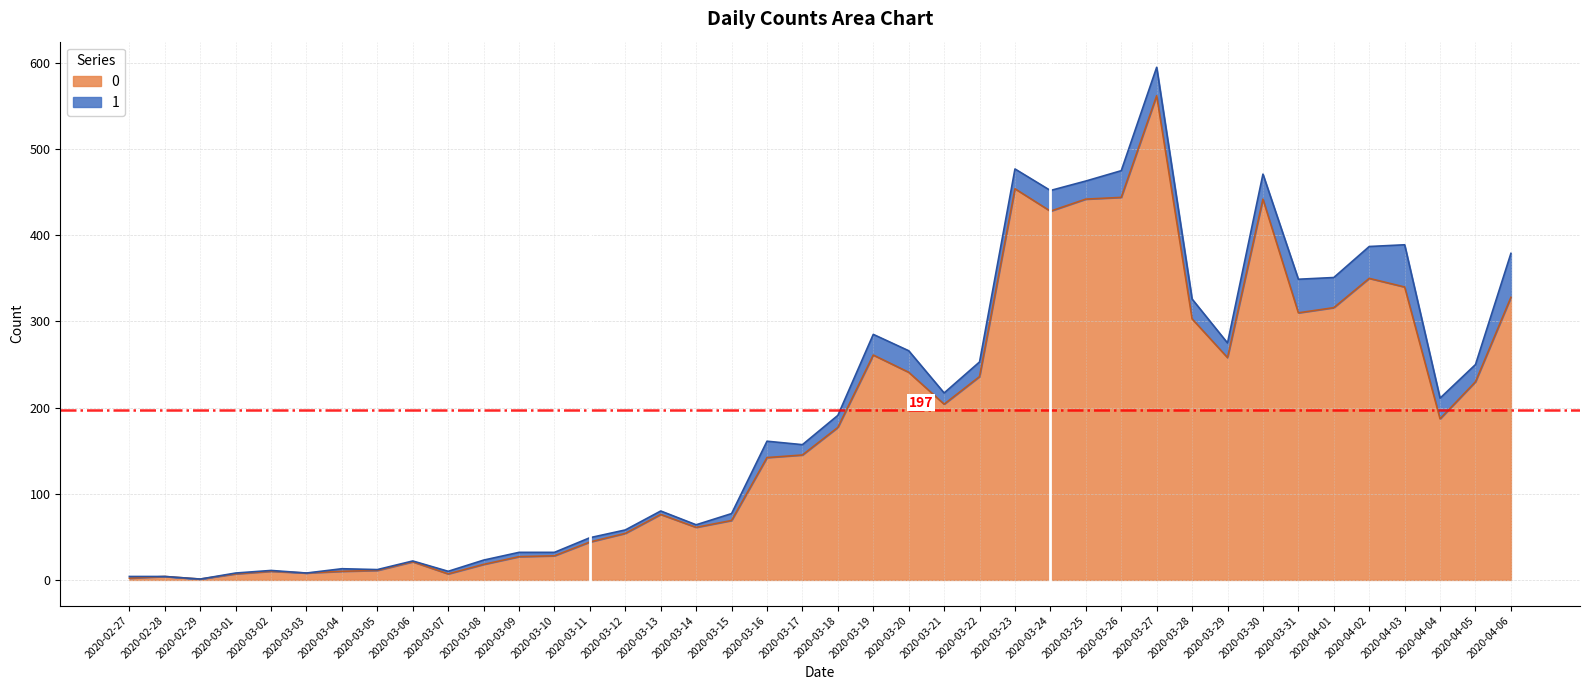

At which category does the data reach its first local valley?

2020-02-29